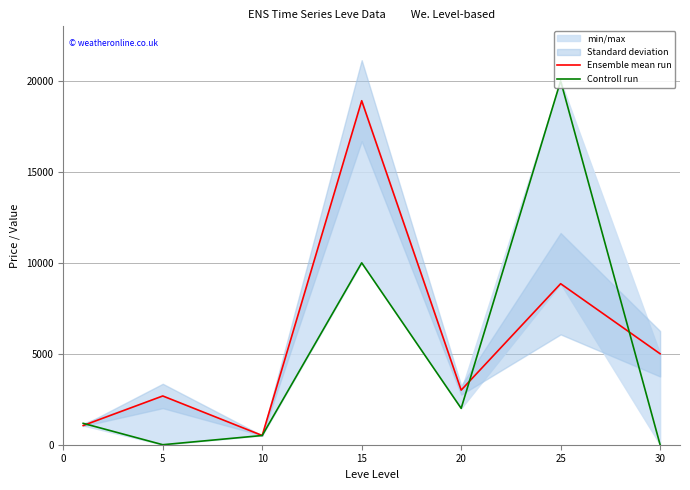

Which series has the largest range (max minus min)?

Controll run